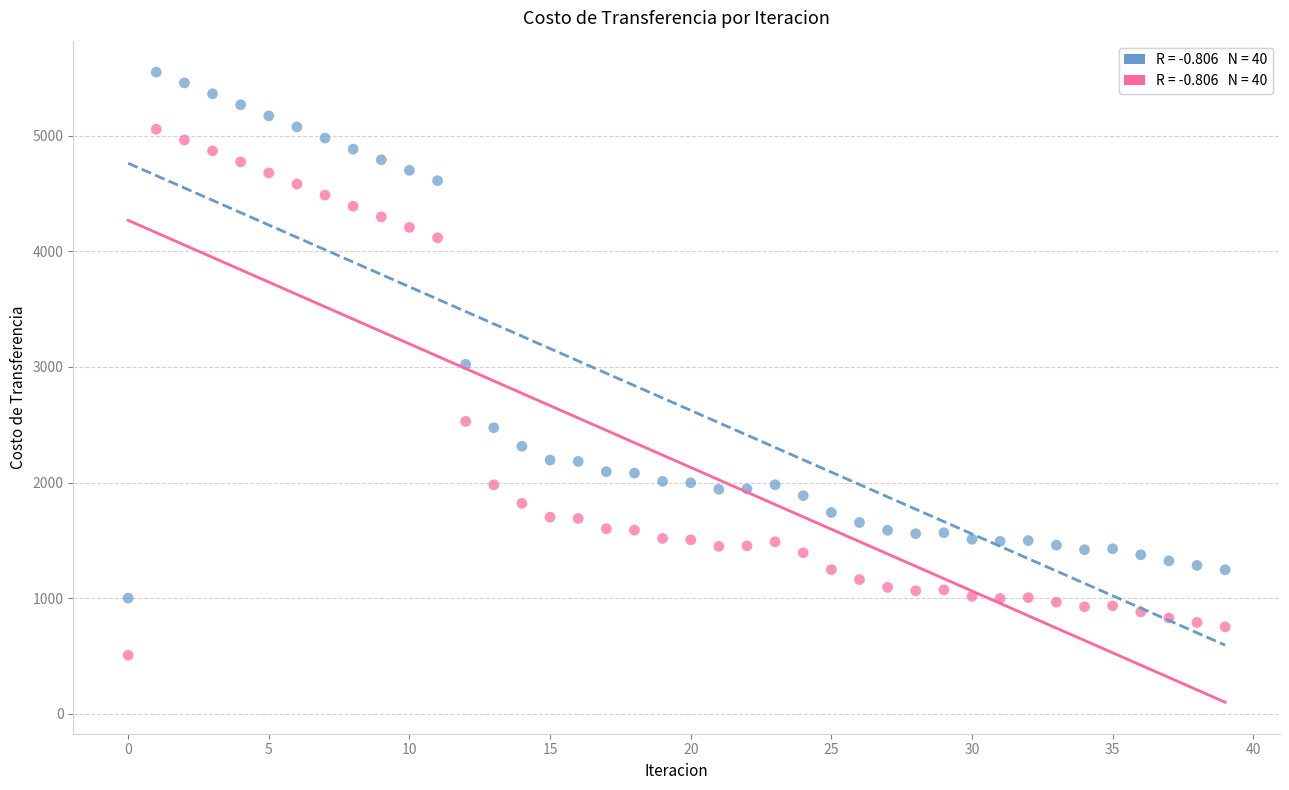

Count the number of points in this scatter plot.

80